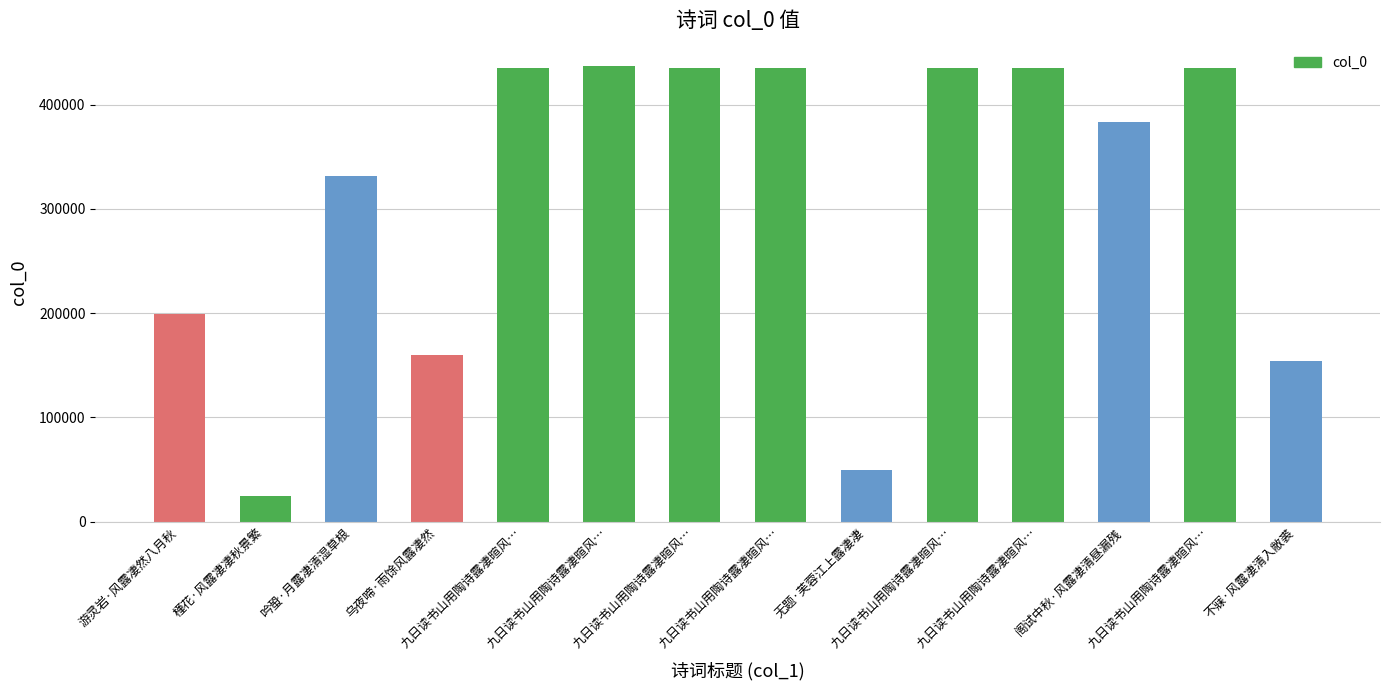

Reading left to right, extract all data points from this chart.

游灵岩·风露凄然八月秋=199644	槿花·风露凄凄秋景繁=24115	吟蛩·月露凄清湿草根=331555	乌夜啼·雨馀风露凄然=160170	九日读书山用陶诗露凄暄风…=435755	九日读书山用陶诗露凄暄风…=436820	九日读书山用陶诗露凄暄风…=435756	九日读书山用陶诗露凄暄风…=435757	无题·芙蓉江上露凄凄=49689	九日读书山用陶诗露凄暄风…=435754	九日读书山用陶诗露凄暄风…=435752	阁试中秋·风露凄清昼漏残=383374	九日读书山用陶诗露凄暄风…=435753	不寐·风露凄清入敝裘=153655